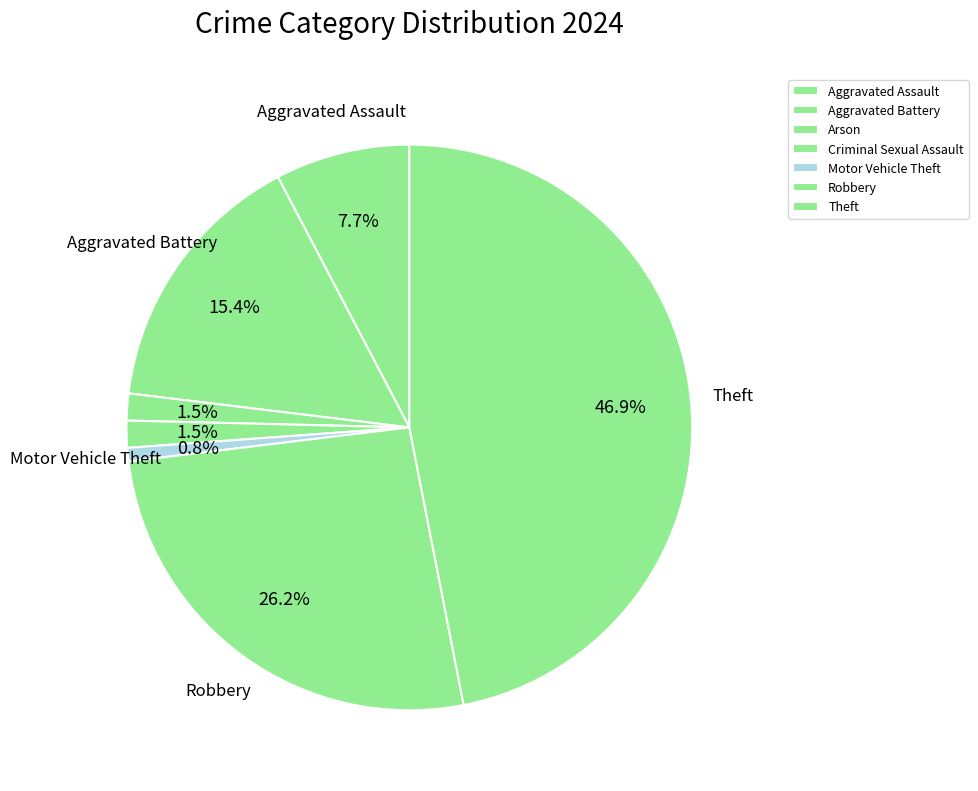

To the nearest percent, what is the average slice percentage?

14%